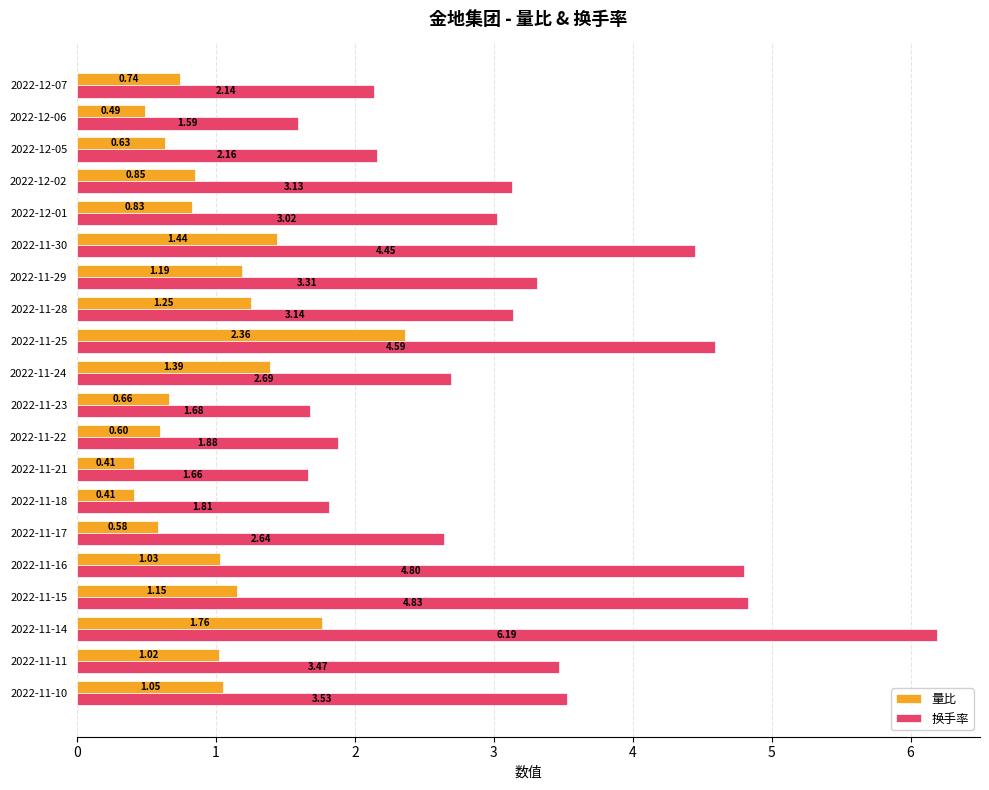

List the series in order of their peak value, highest first.

换手率, 量比